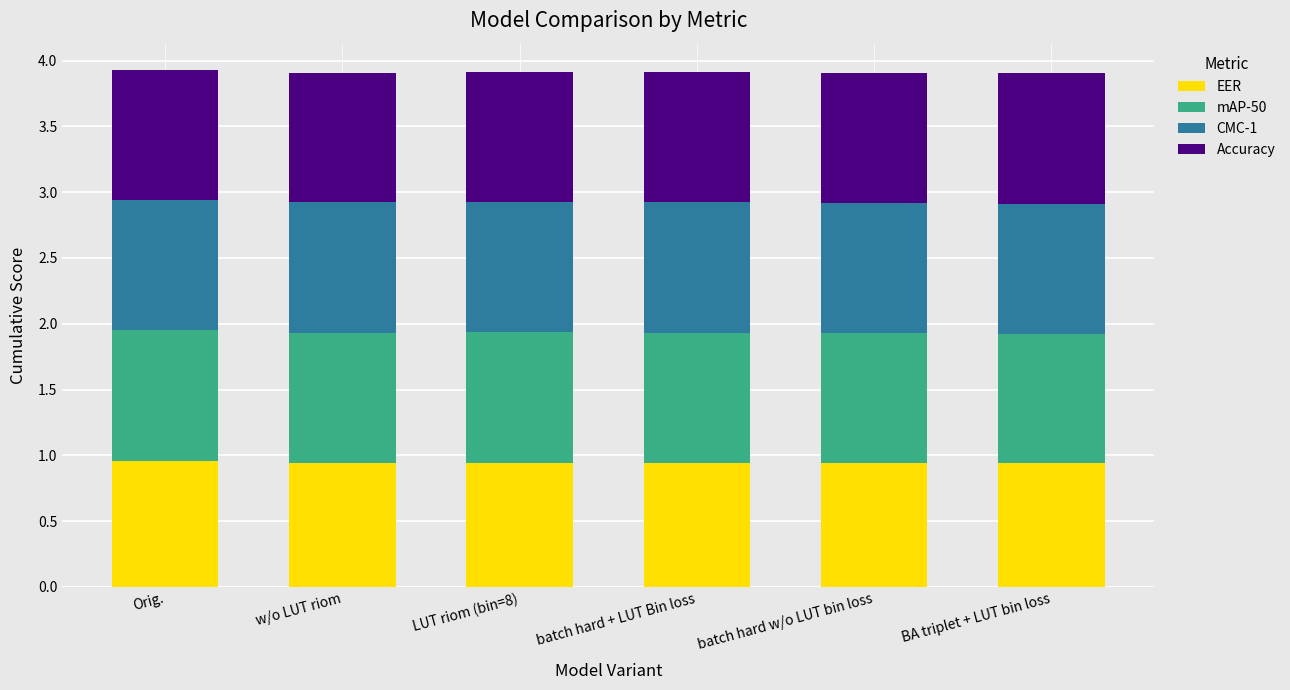

How many bars are there in total?

6